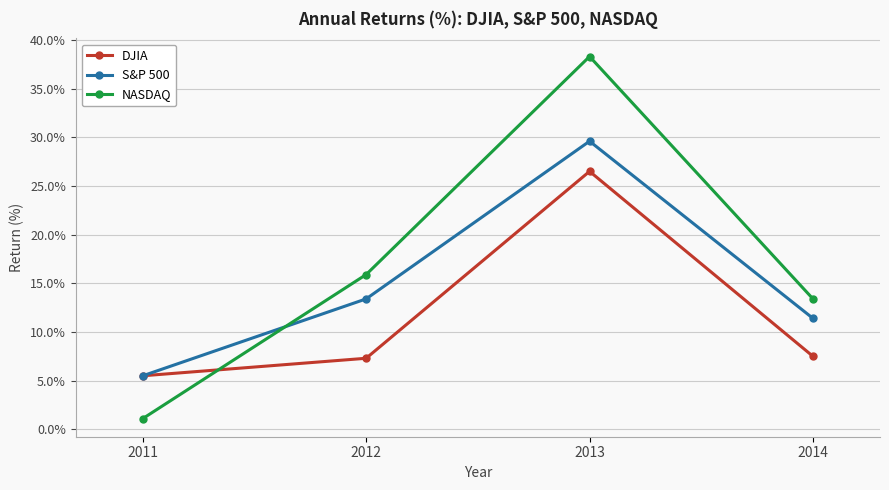

After their last crossing, which series has the higher values: NASDAQ or S&P 500?

NASDAQ